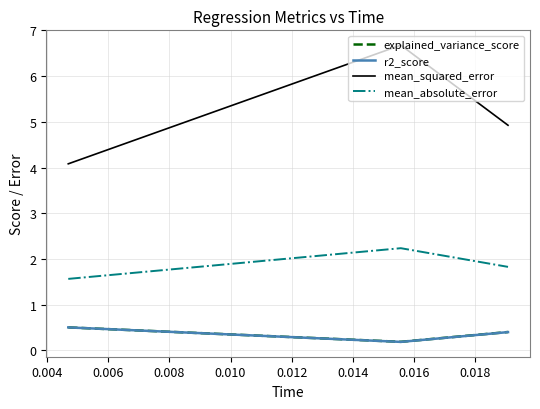

What is the highest value of the mean_absolute_error series?

2.2